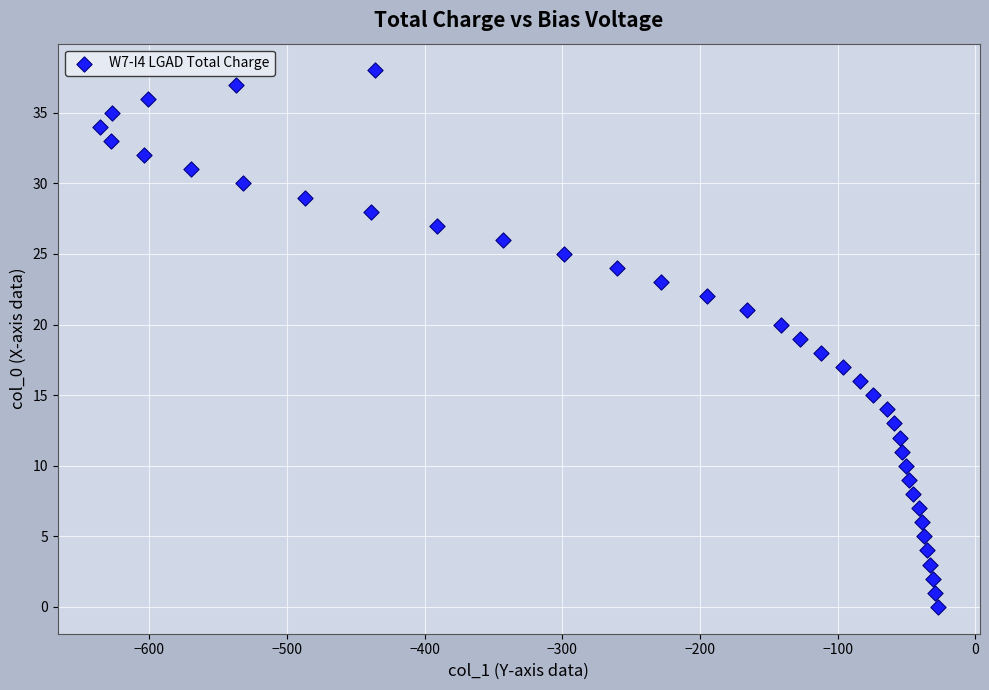

What is the range of X values (max minus min)?

609